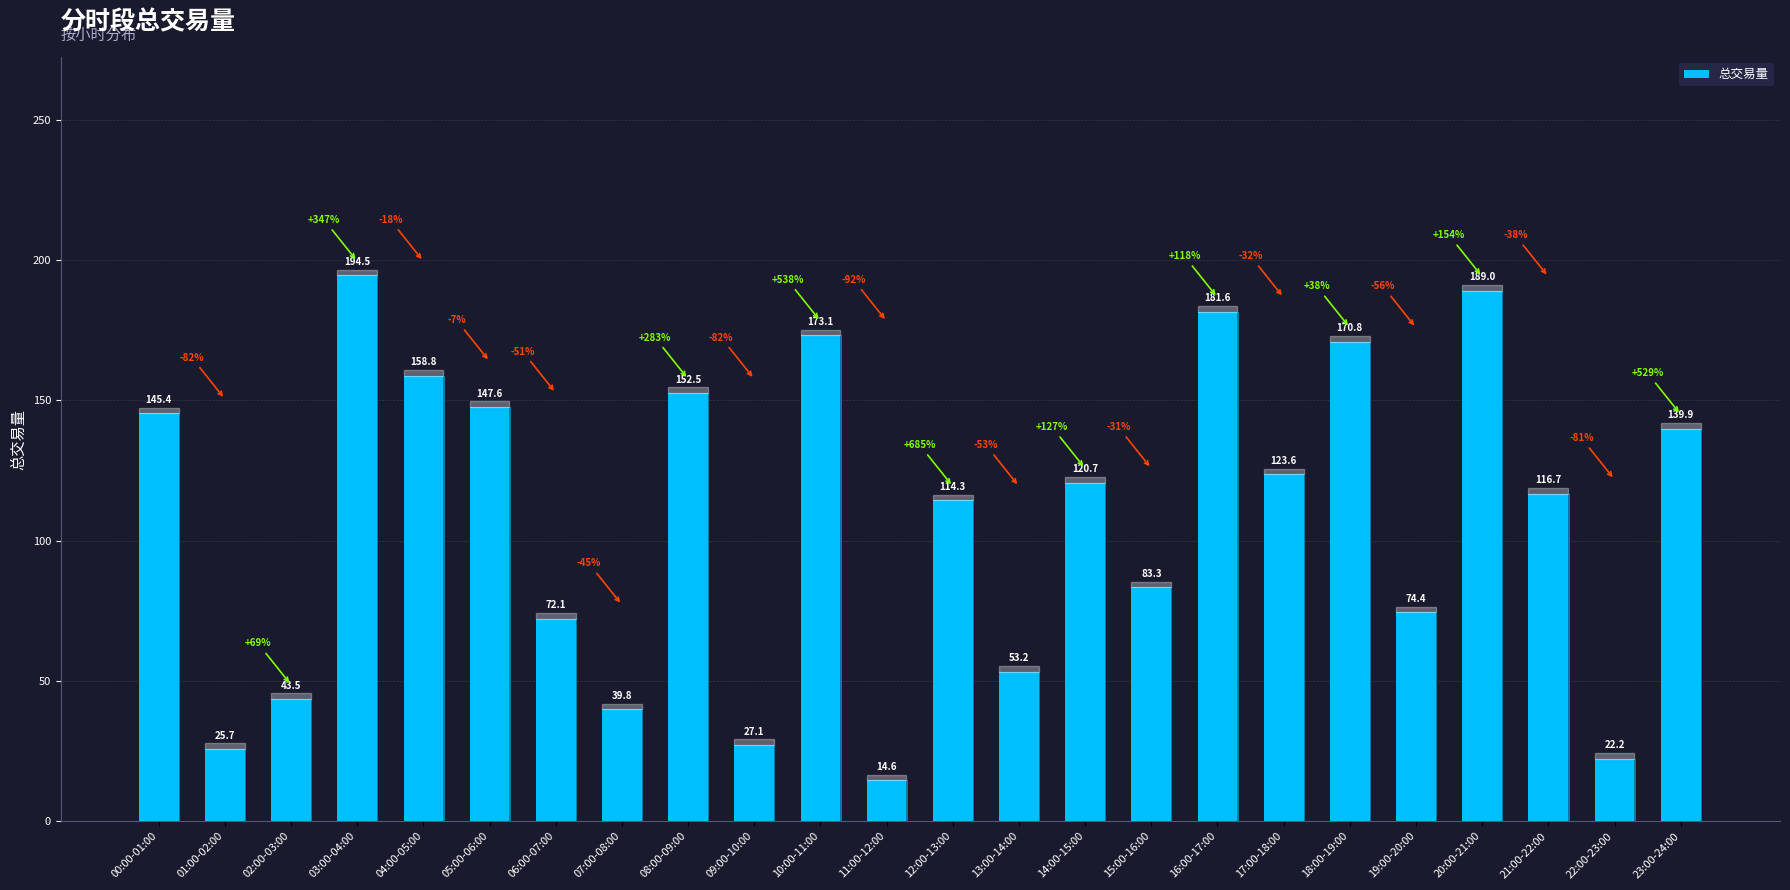

Are the bars horizontal?

No